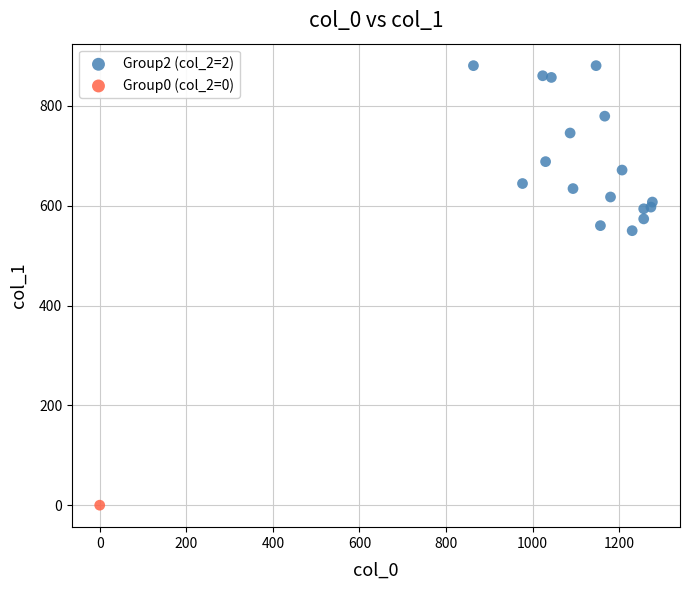

What are all the series names shown in the legend?

Group2 (col_2=2), Group0 (col_2=0)